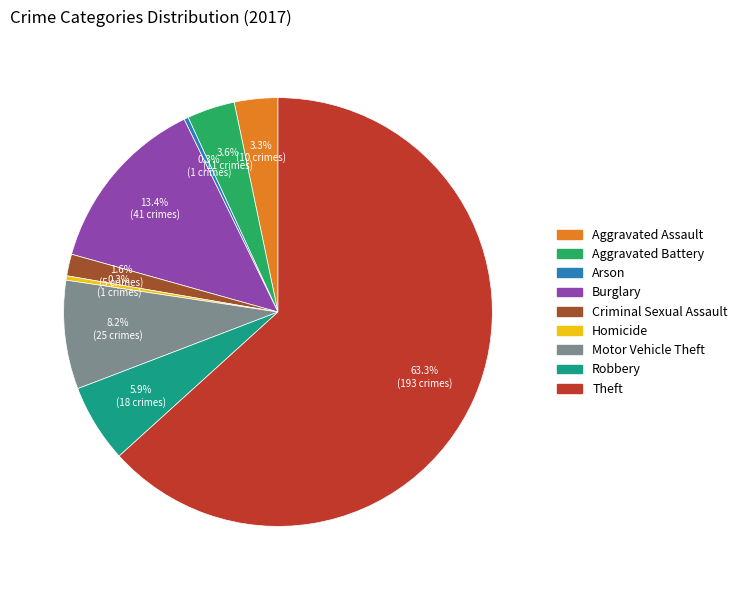

To the nearest percent, what is the combined percentage of Aggravated Assault and Aggravated Battery?

7%